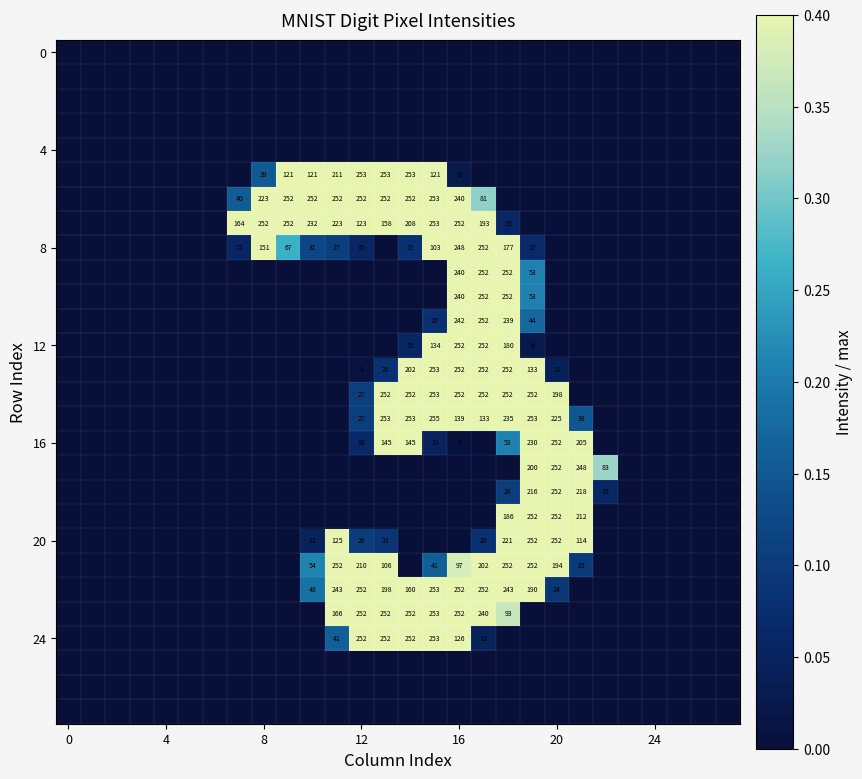

How many data points does each series have?

28